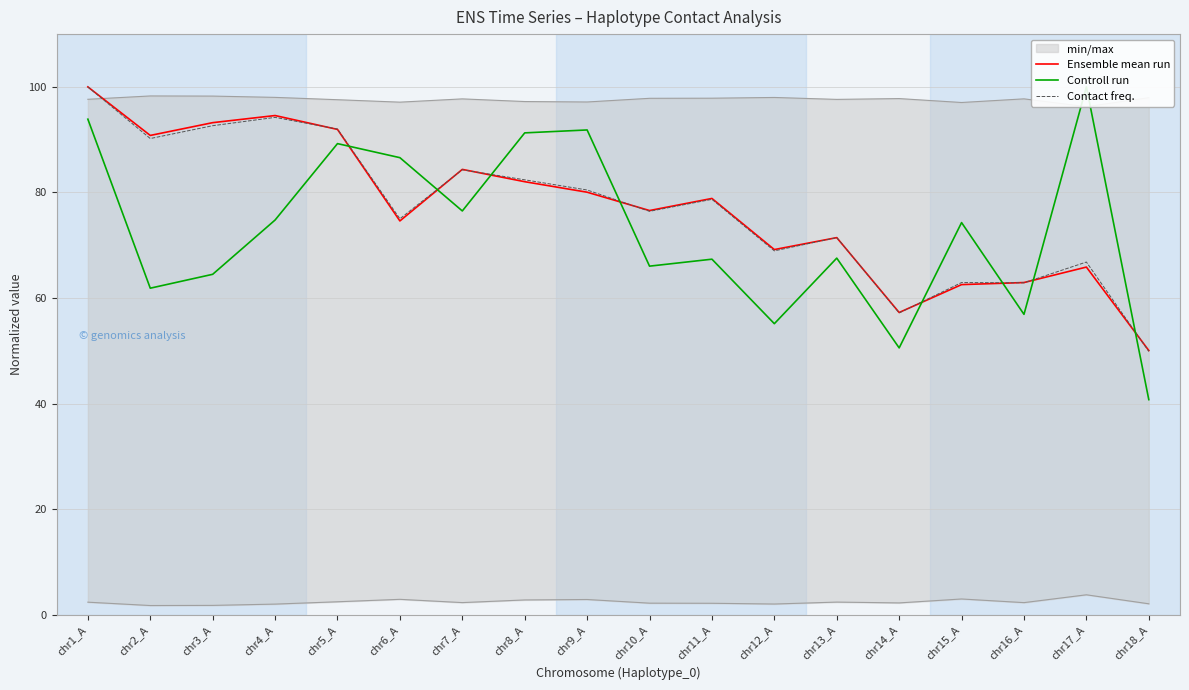

At which category does Contact freq. reach its first local peak?

chr4_A